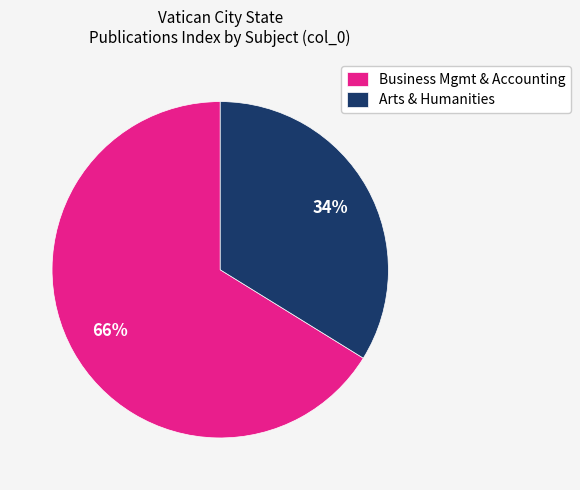

What is the ratio of the value at Arts & Humanities to the value at Business Mgmt & Accounting?

0.5